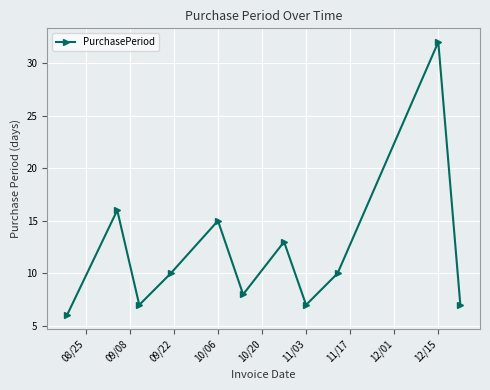

True or false: there are more than 0 points higher than both neighbors.

True